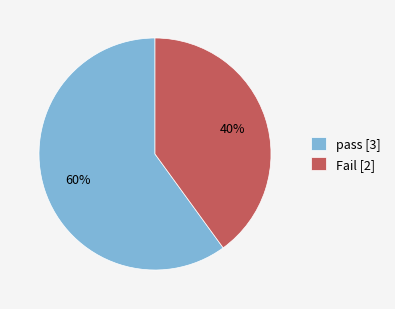

To the nearest percent, what is the difference between the largest and smallest slice percentages?

20%